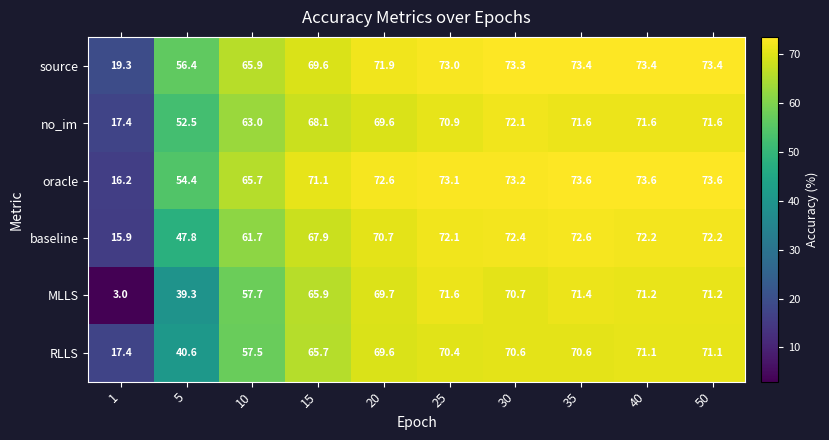

At which label does baseline first exceed 72?

25